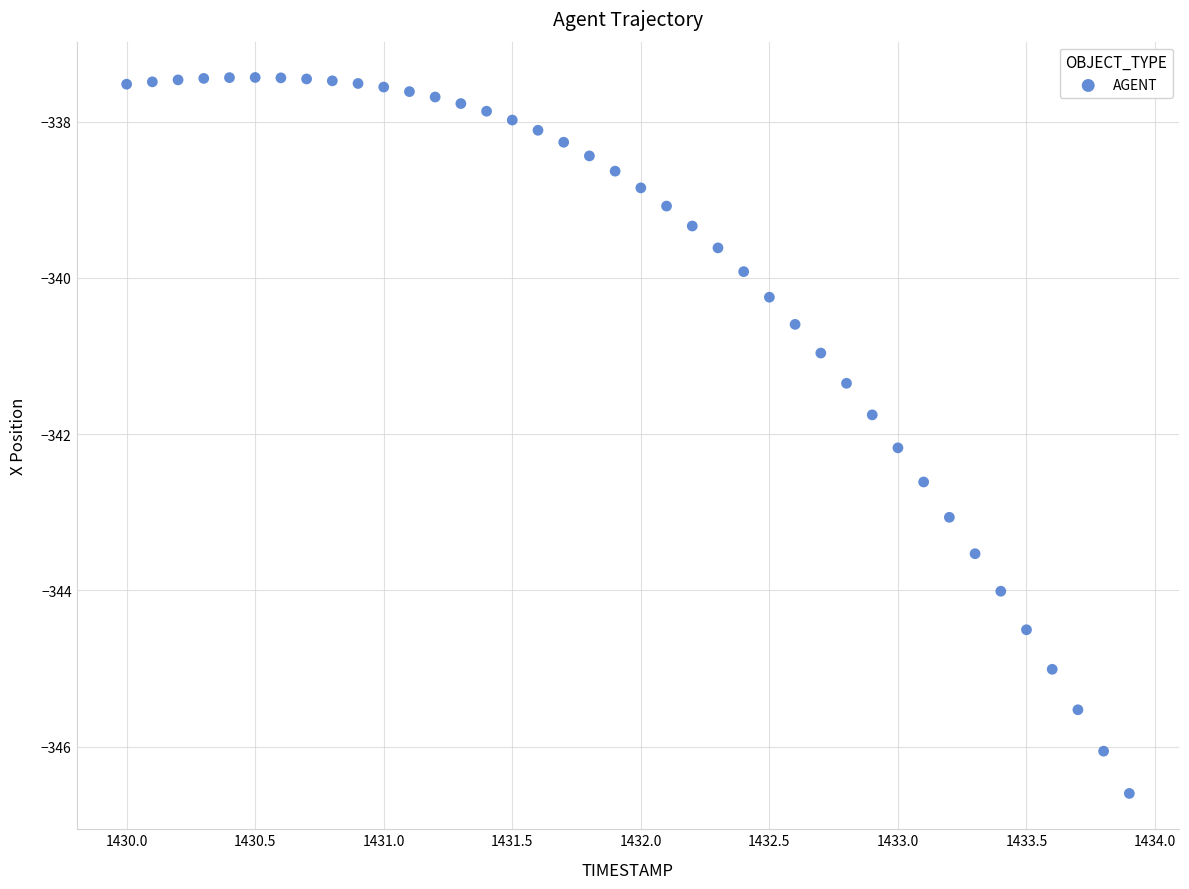

What is the range of Y values (max minus min)?

9.2